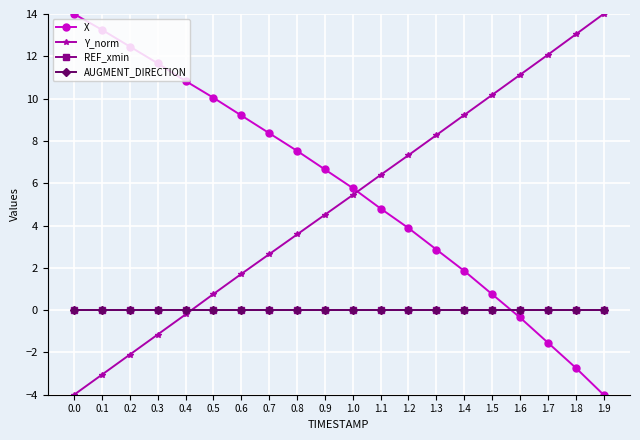

Does the chart have visible grid lines?

Yes